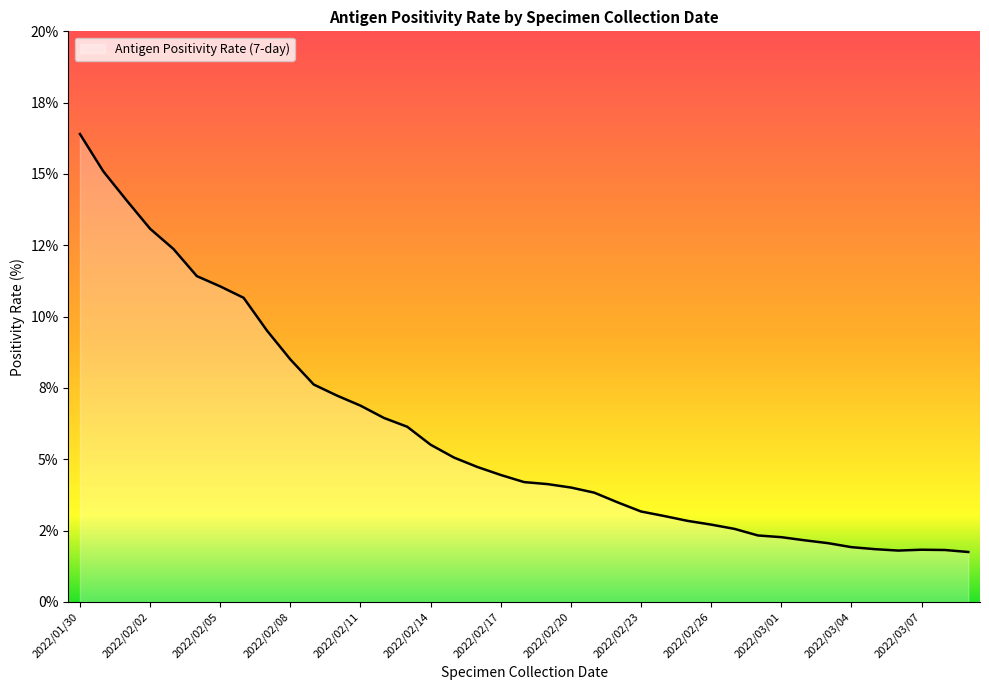

How many points are higher than both their immediate neighbors (excluding endpoints)?

1